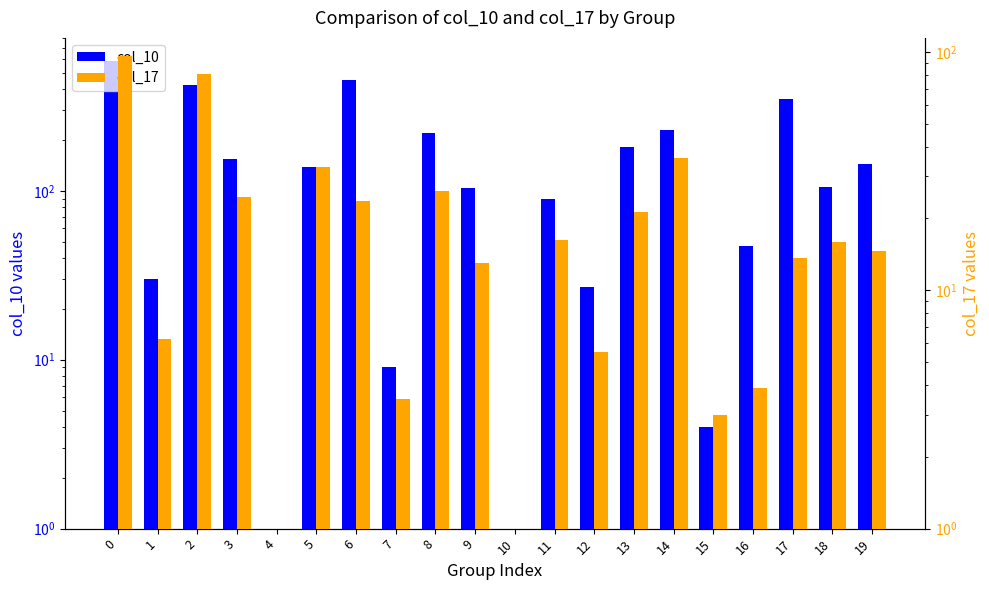

What is the maximum value shown in the chart?

585.0